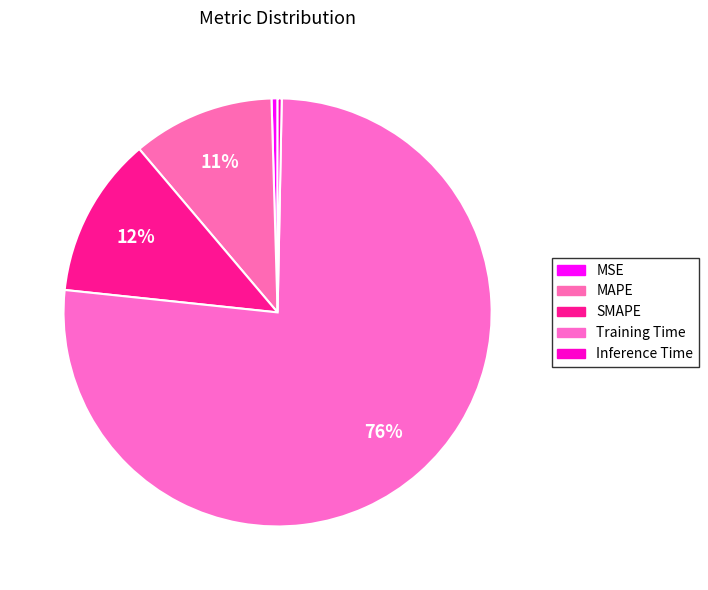

What is the change in value from SMAPE to Inference Time?

-0.3